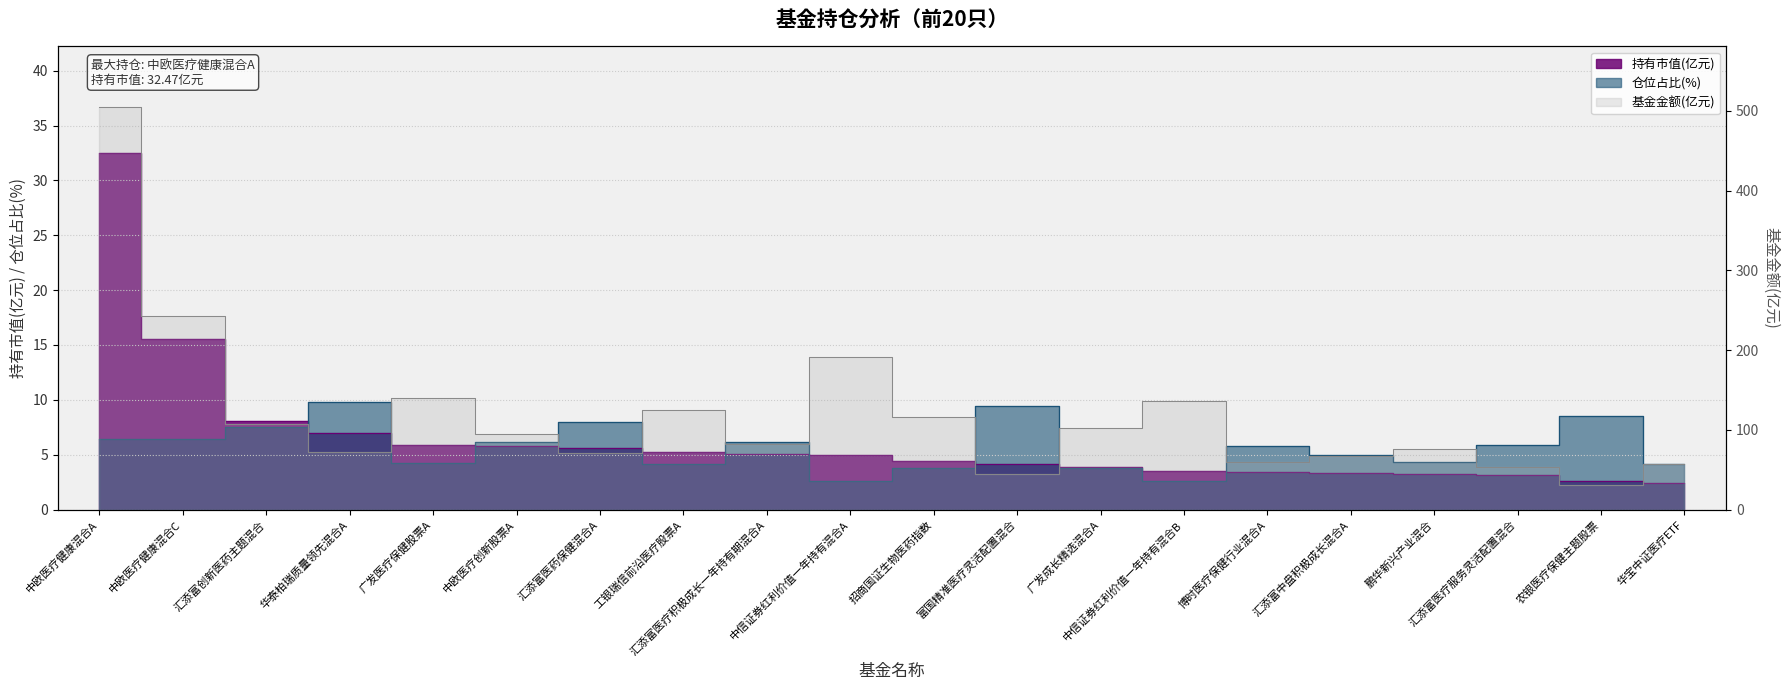

What is the average value of the 基金金额 series?

118.6